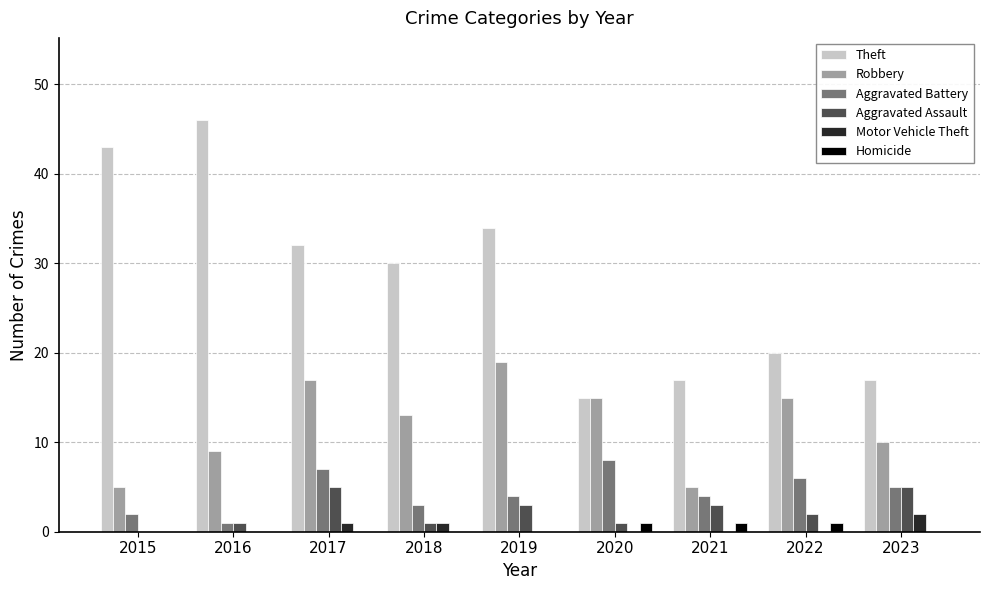

Is the value of Aggravated Assault at 2023 greater than the value of Homicide at 2019?

Yes